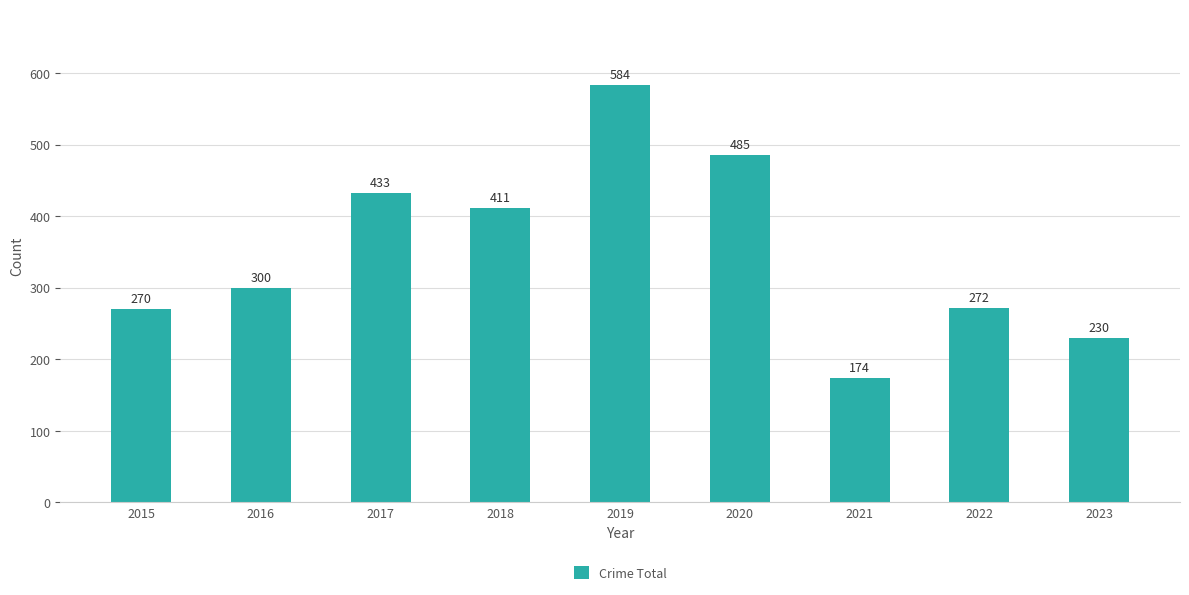

Is it true that the value at 2021 is 174?

True